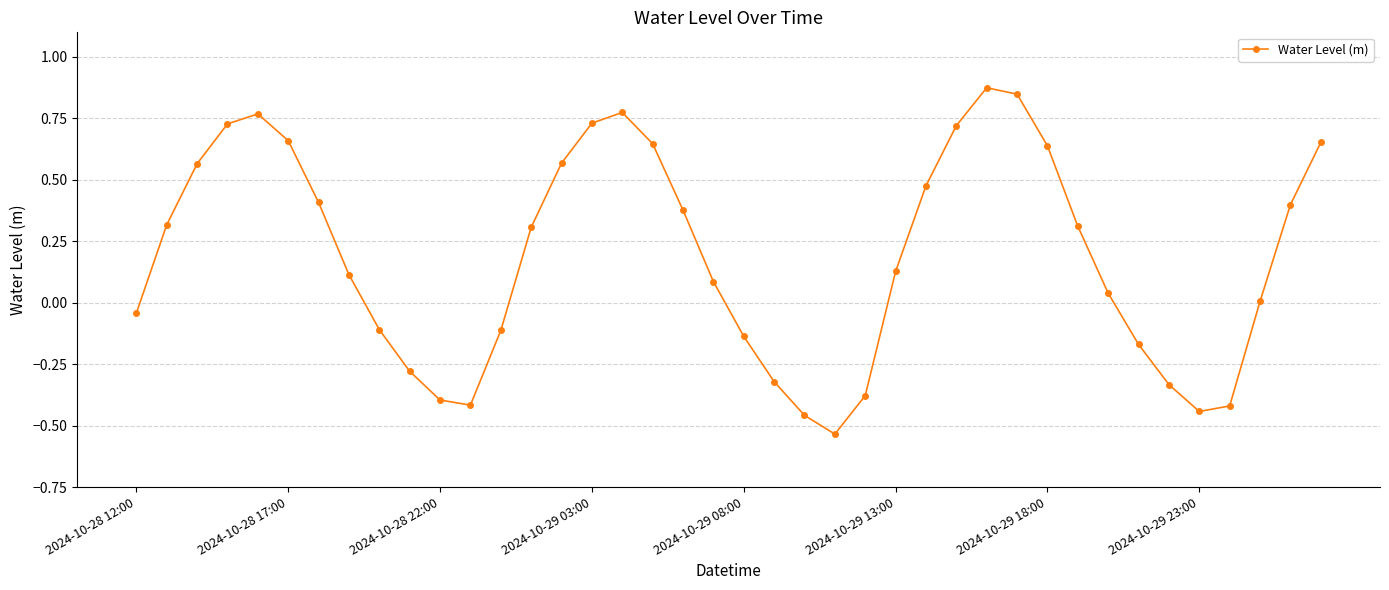

How many categories are shown in the chart?

40